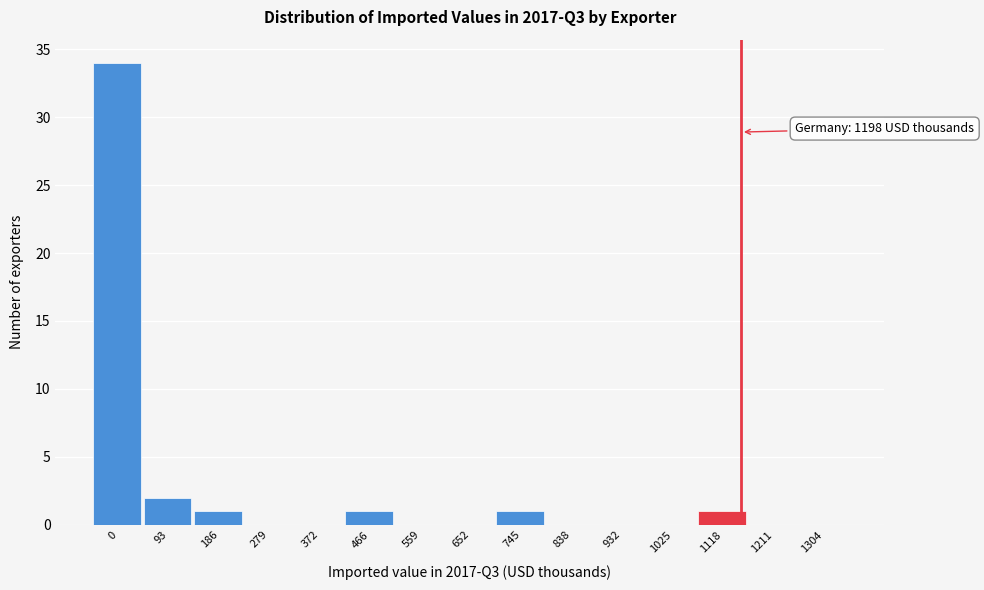

Reading right to left, list all the values displayed in this chart.

1304=0	1211=0	1118=1	1025=0	932=0	838=0	745=1	652=0	559=0	466=1	372=0	279=0	186=1	93=2	0=34